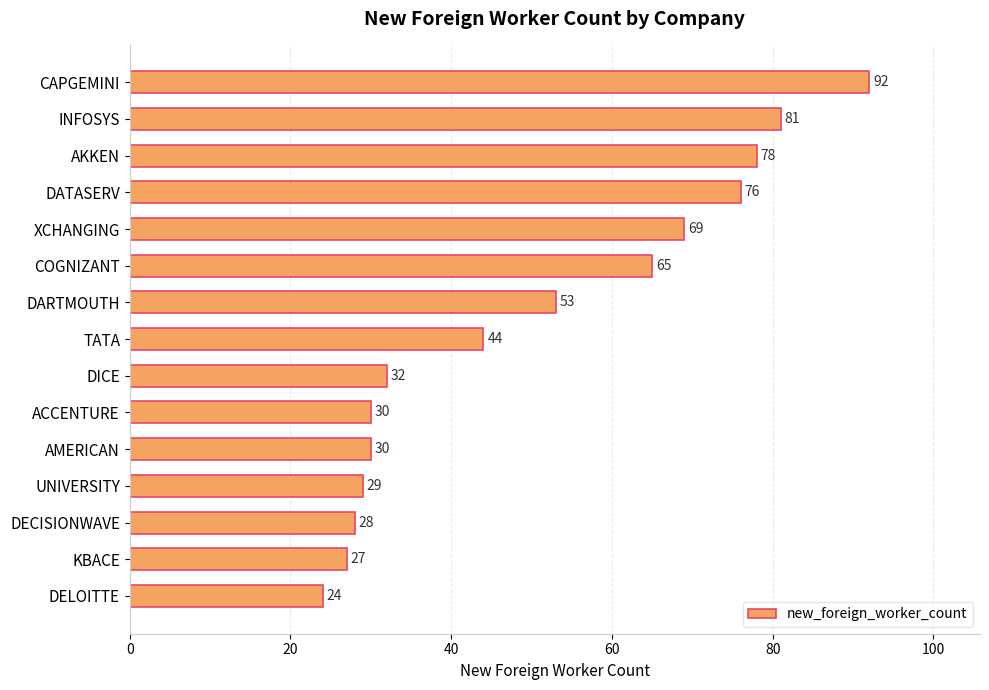

At which label is the value closest to 58?

DARTMOUTH